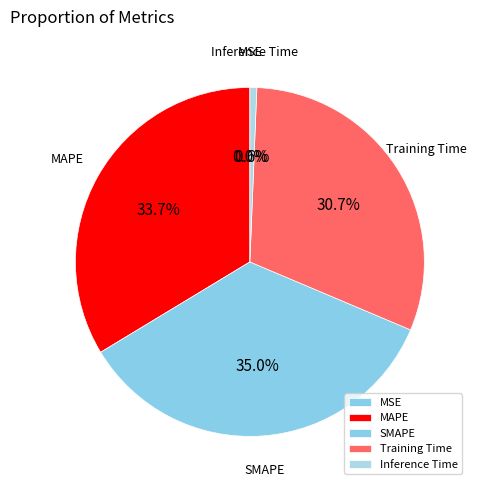

Between Inference Time and Training Time, which is larger?

Training Time